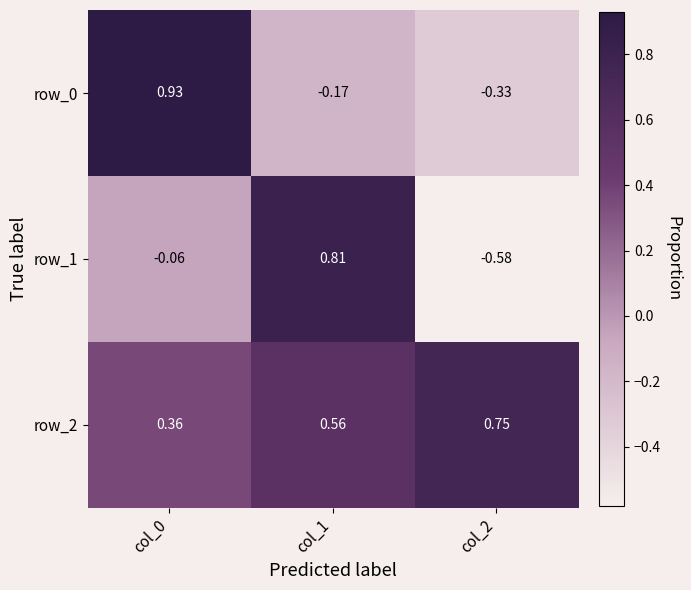

Is the value of row_0 at col_2 greater than the value of row_1 at col_1?

No